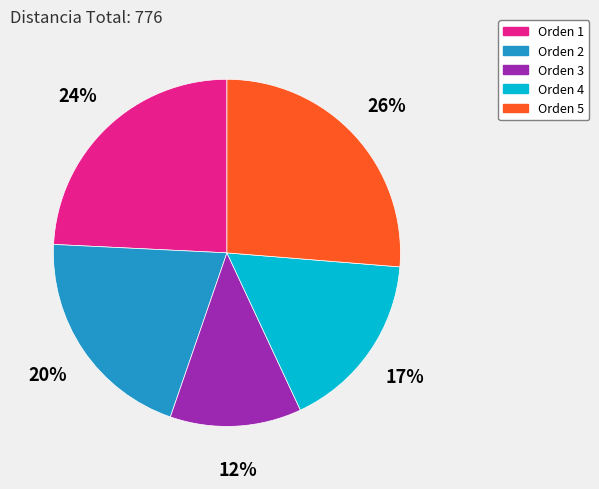

Between Orden 5 and Orden 2, which is larger?

Orden 5